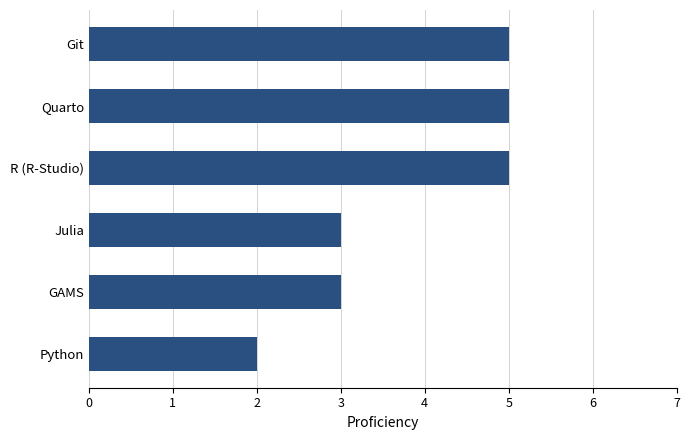

Reading top to bottom, extract all data points from this chart.

Git=5	Quarto=5	R (R-Studio)=5	Julia=3	GAMS=3	Python=2